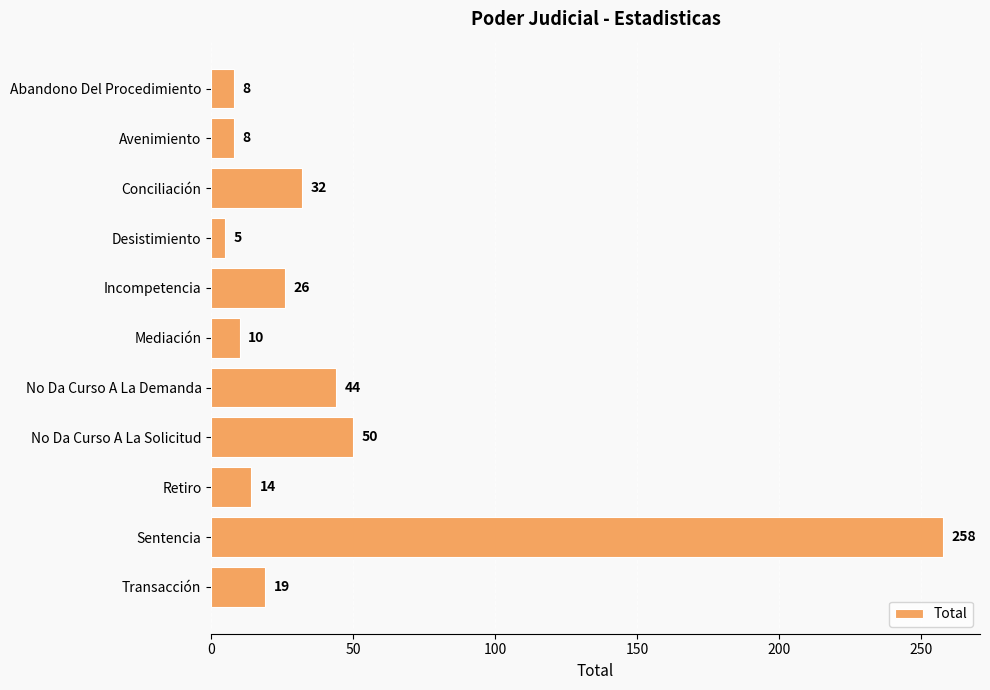

At which label is the value closest to 131?

No Da Curso A La Solicitud